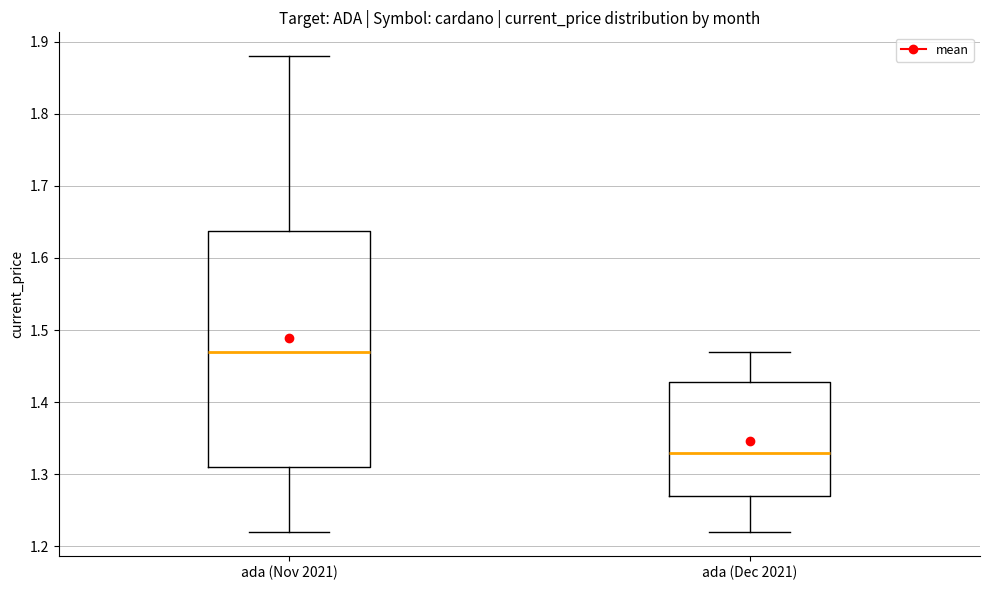

Where is the upper edge of the box for ada (Nov 2021) on the y-axis? The values are not printed on the chart, so give them approximately, as read against the axis.

1.64